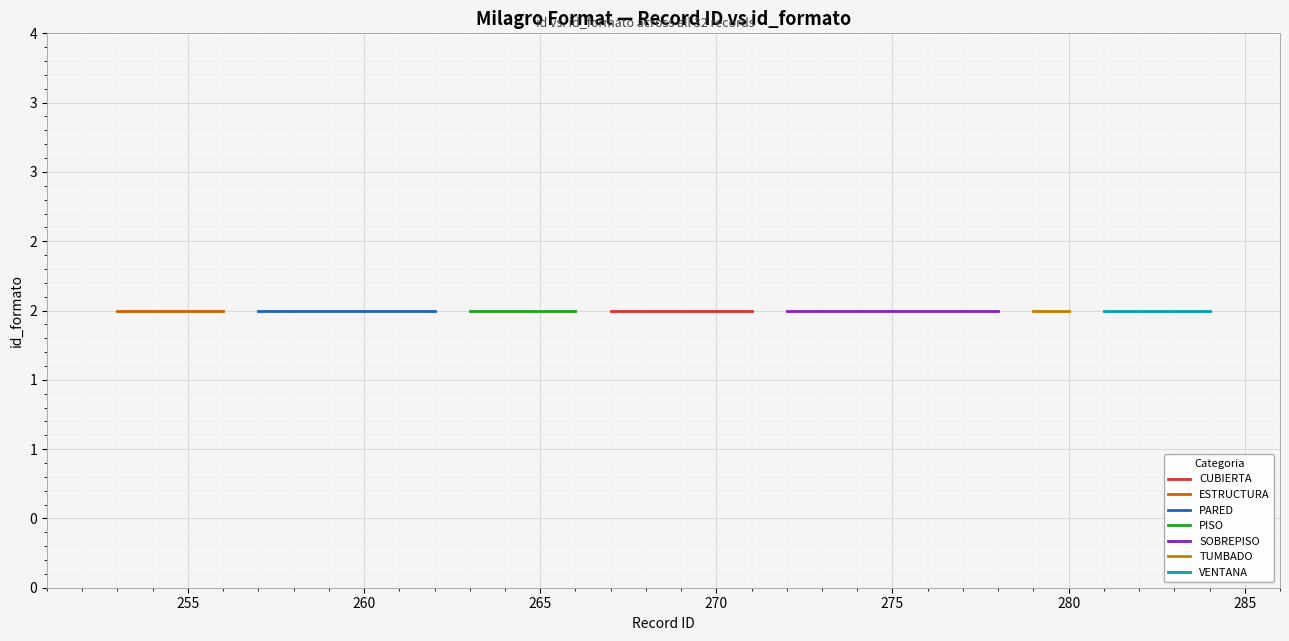

Reading right to left, extract all data points from this chart.

id (record): 284=284	283=283	282=282	281=281	279=279	280=280	278=278	277=277	276=276	275=275	274=274	273=273	272=272	266=266	265=265	264=264	263=263	262=262	261=261	260=260	259=259	258=258	257=257	256=256	255=255	254=254	253=253	271=271	270=270	269=269	268=268	267=267
id_formato: 284=2	283=2	282=2	281=2	279=2	280=2	278=2	277=2	276=2	275=2	274=2	273=2	272=2	266=2	265=2	264=2	263=2	262=2	261=2	260=2	259=2	258=2	257=2	256=2	255=2	254=2	253=2	271=2	270=2	269=2	268=2	267=2